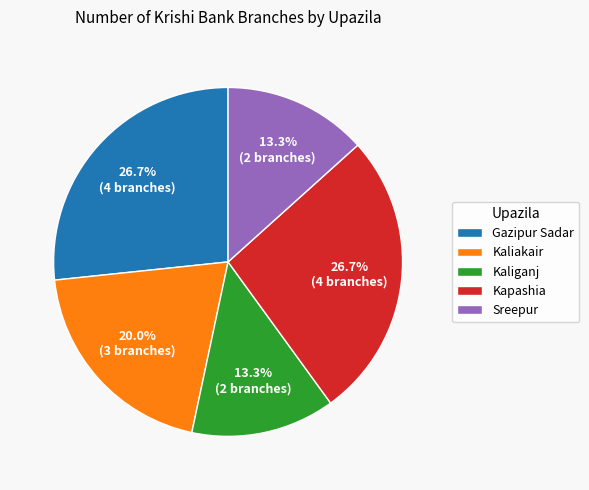

To the nearest percent, what is the difference between the largest and smallest slice percentages?

13%